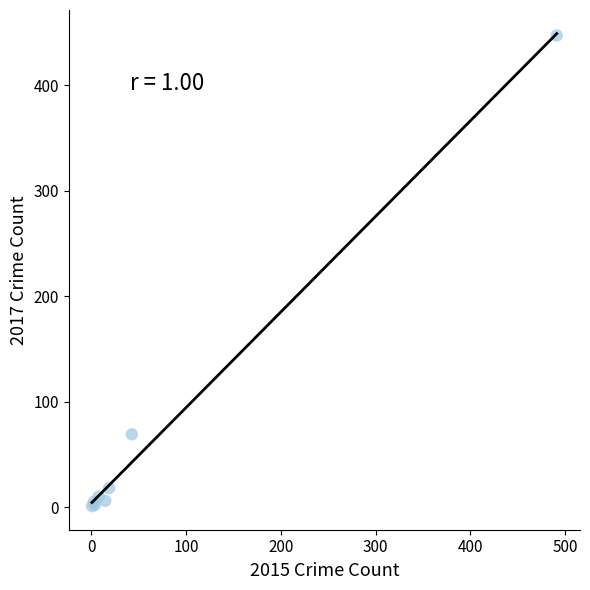

What Y value in the scatter plot is closest to 224?

69